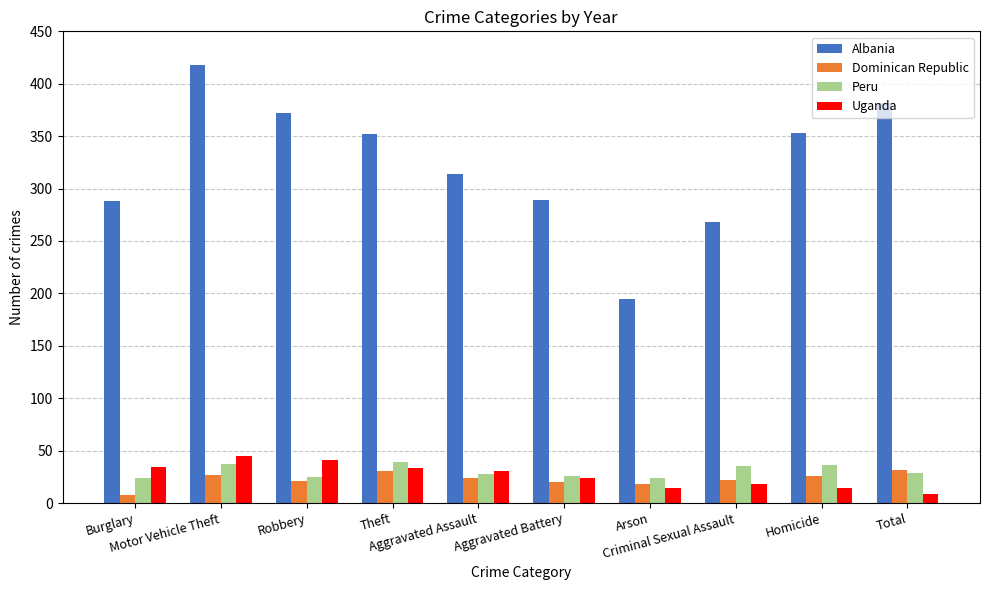

List the series in order of their peak value, lowest first.

Dominican Republic, Peru, Uganda, Albania